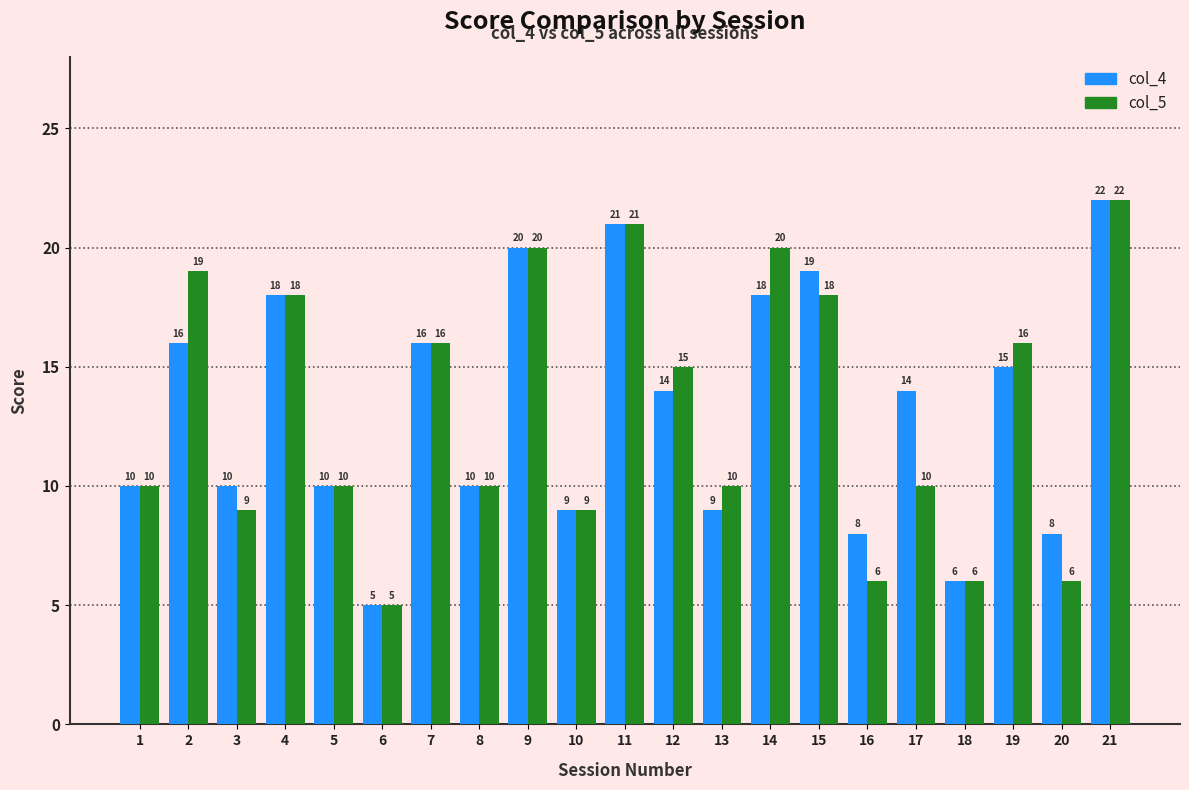

Is the value of col_5 at 7 greater than the value of col_4 at 13?

Yes